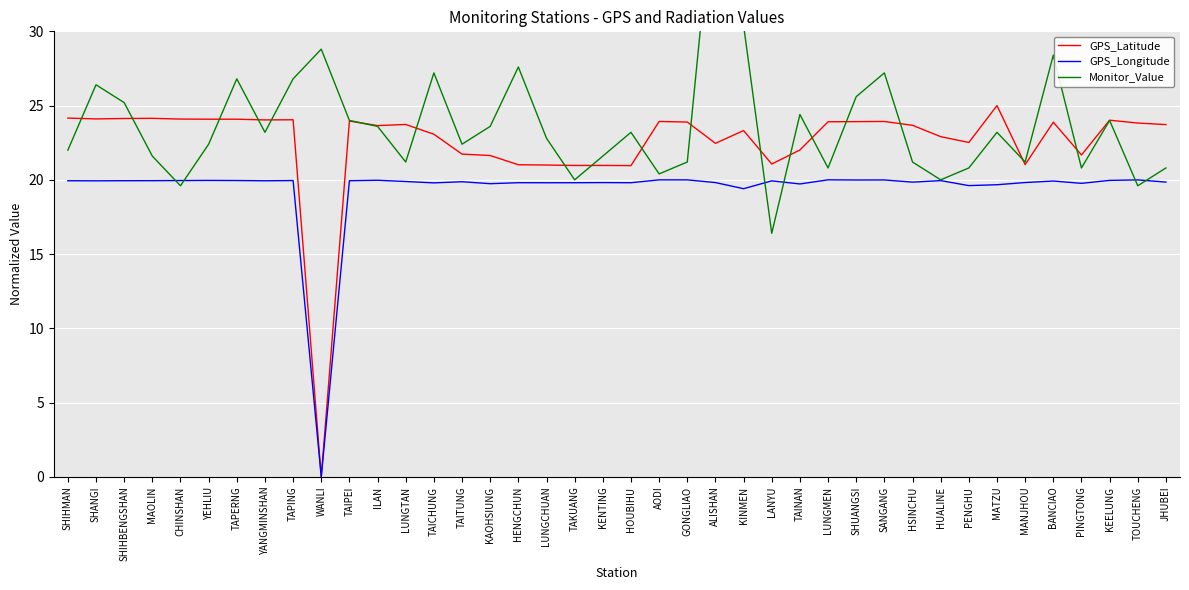

What is the value of the GPS_Longitude point at the 4th from the left?

19.9